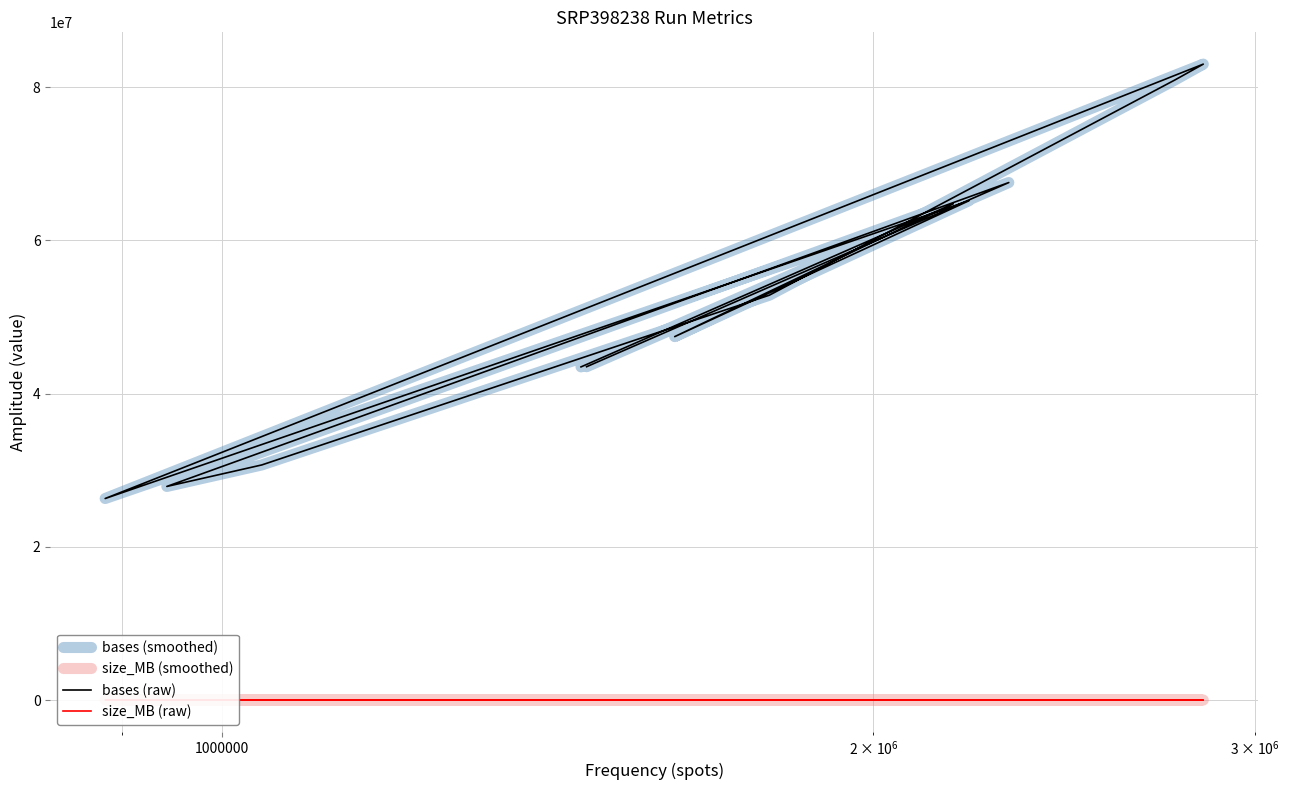

How many categories are shown in the chart?

12